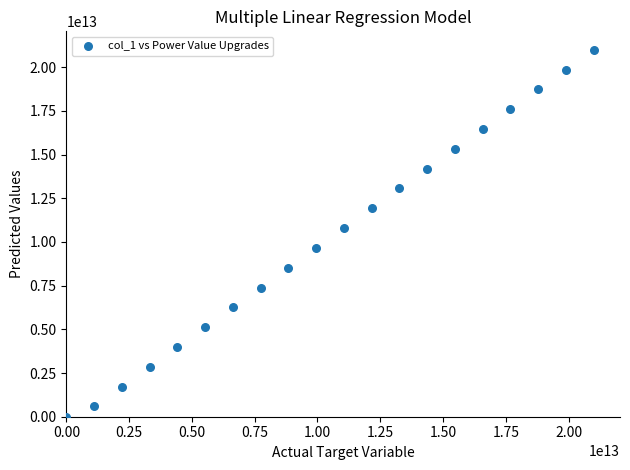

What Y value in the scatter plot is closest to 10500000000000?

10793281157702.2